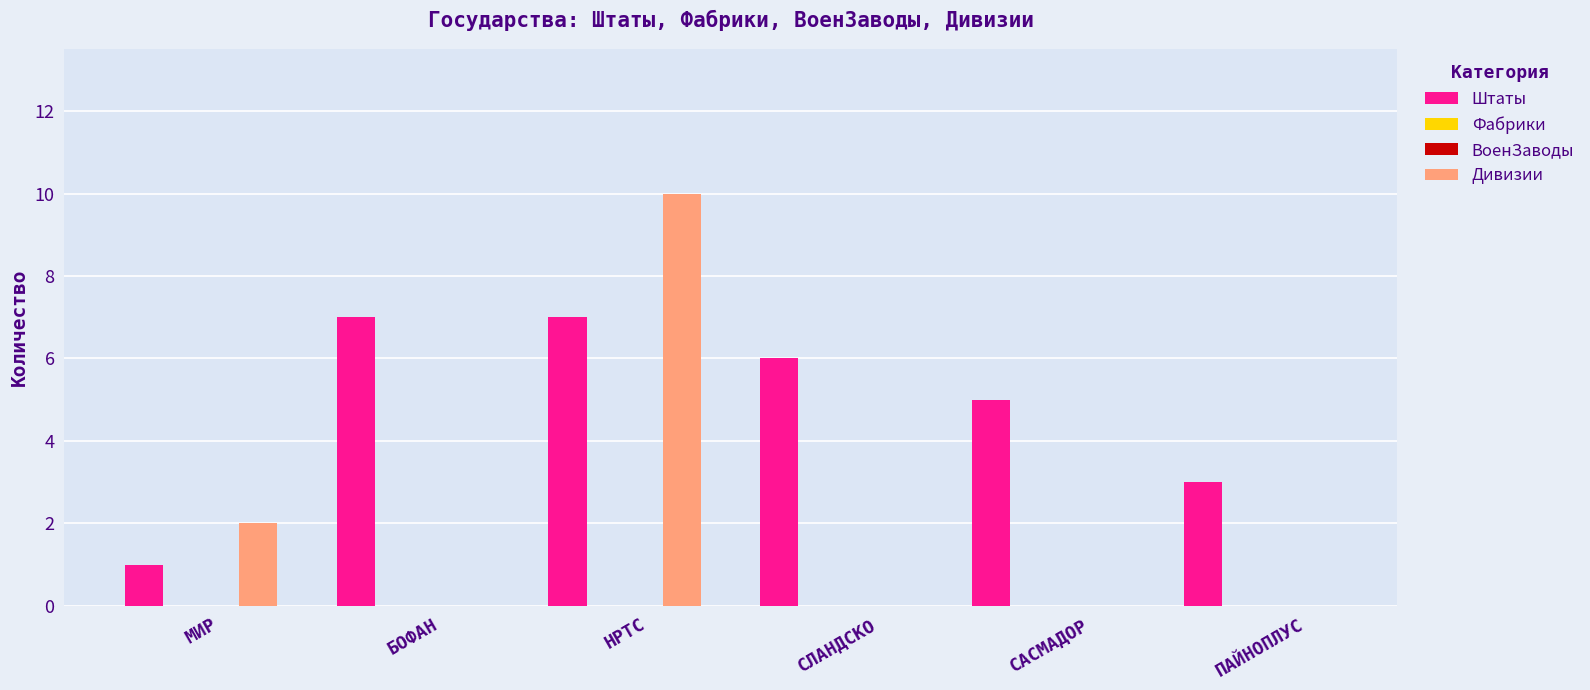

The Дивизии series shows 0 at САСМАДОР. True or false?

True